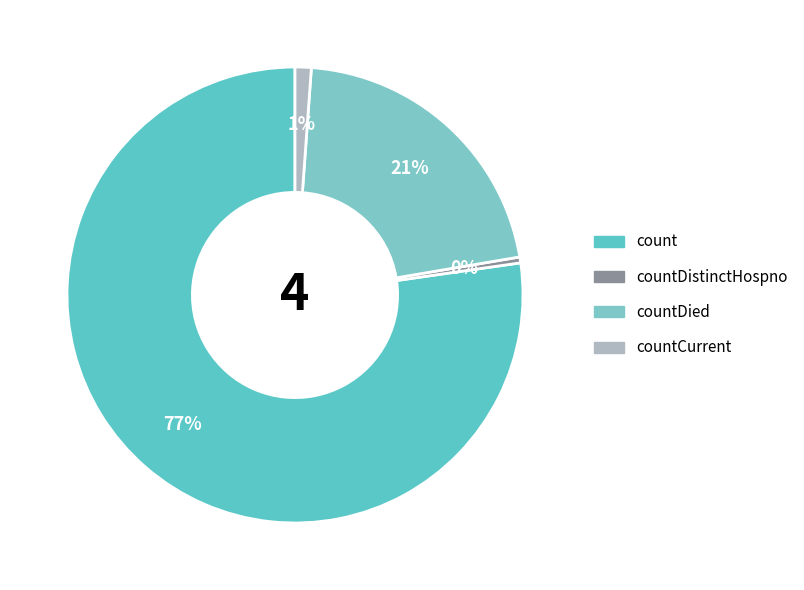

Which slice is the smallest?

countDistinctHospno